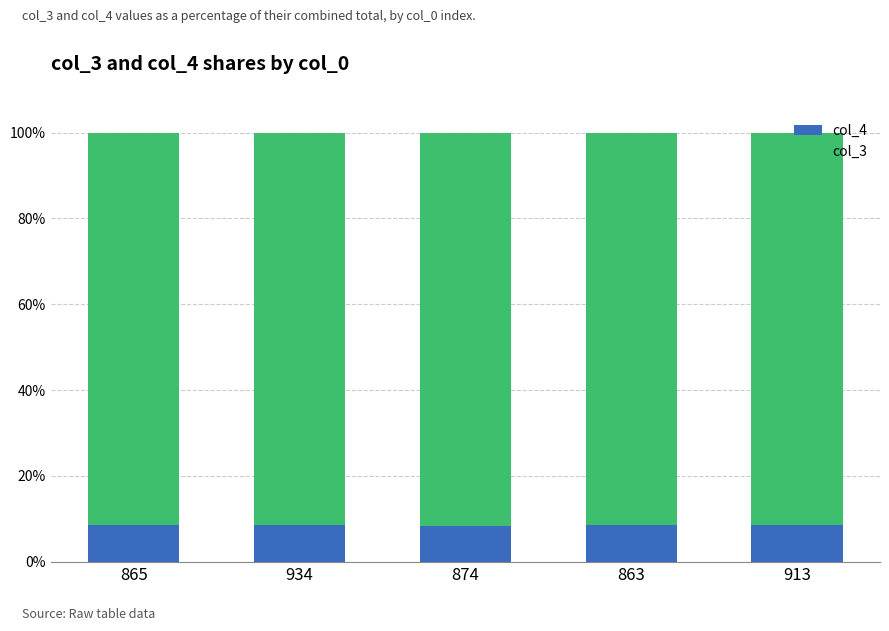

The col_4 series shows 8.5 at 865. True or false?

True